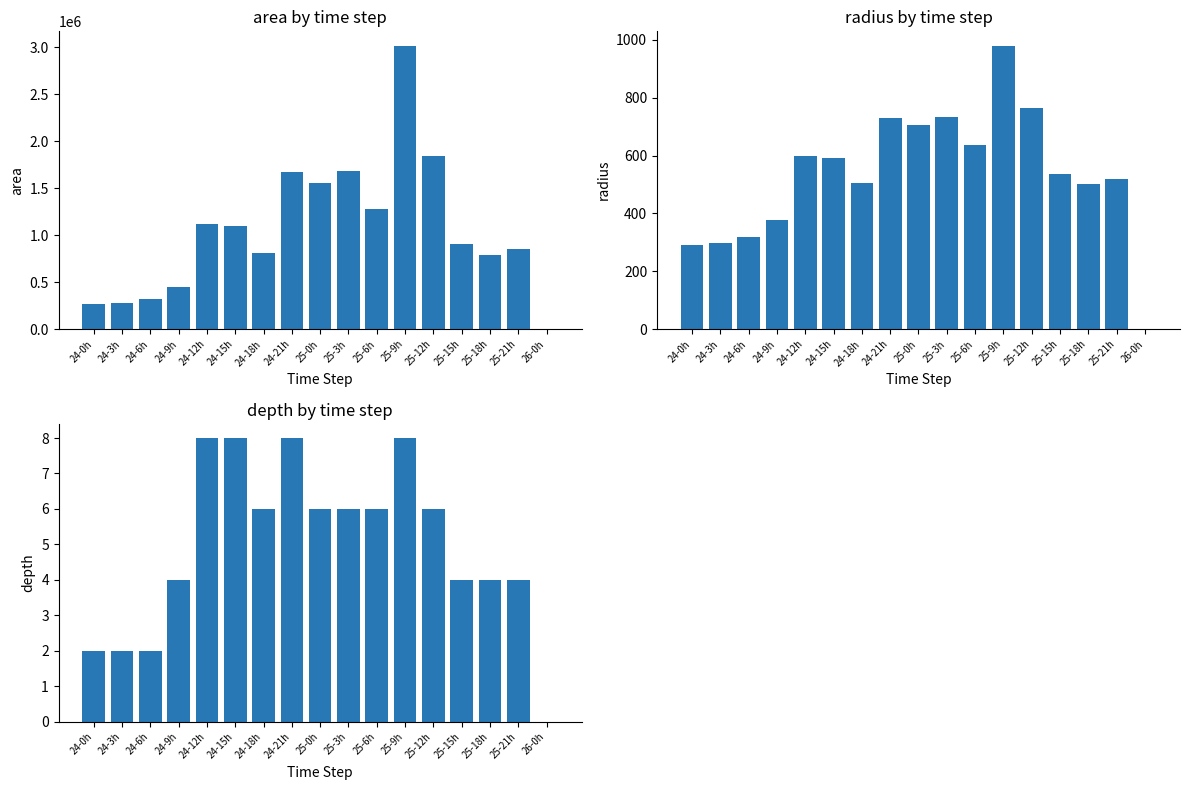

What position from the left is 24-3h?

2